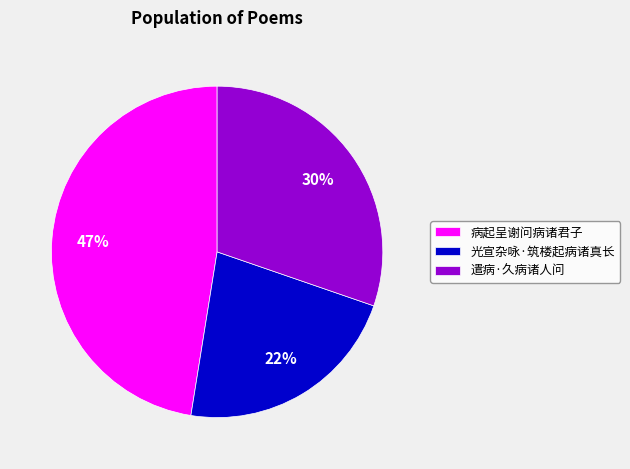

How many segments does this pie chart have?

3